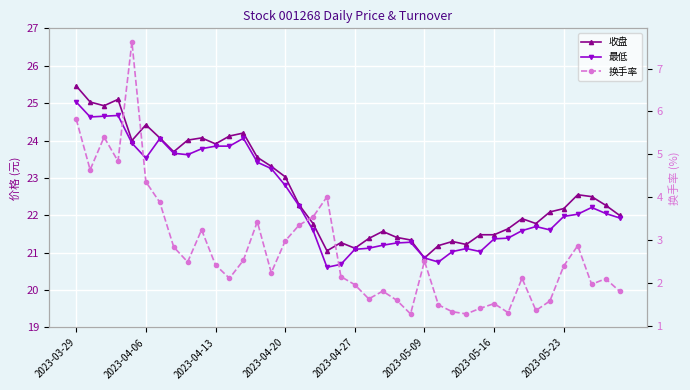

Which series has the widest spread of values?

换手率